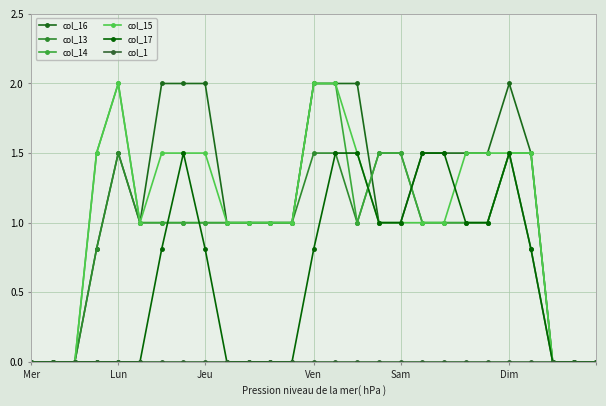

How many lines are shown in the chart?

6